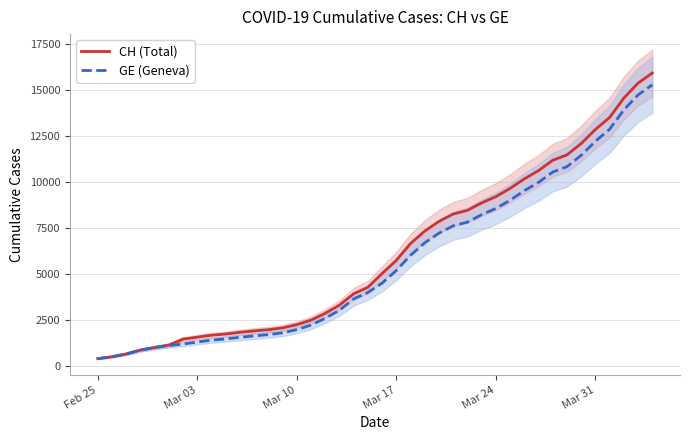

What is the maximum value for GE (Geneva)?

15284